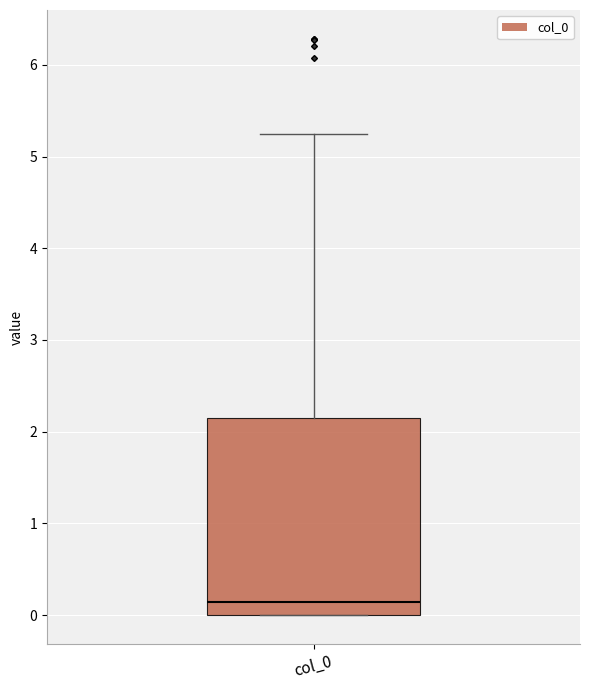

Read this box plot against the y-axis: the position of the median line, the range covered by the box, and the ends of both whiskers. The values are not printed on the chart, so give them approximately, as read against the axis.

median 0.1, box 0.0 to 2.1, whiskers 0.0 to 5.2